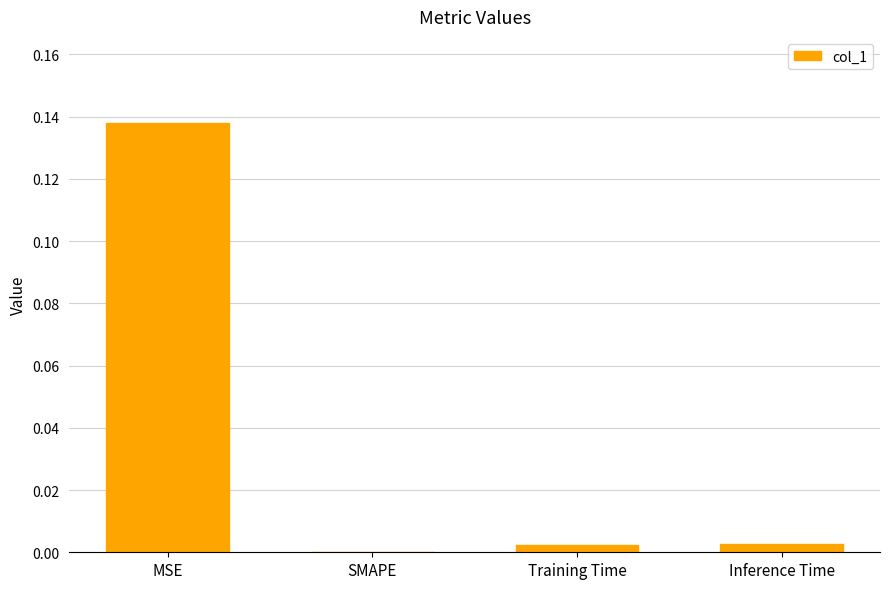

At which category does the chart reach its peak across all series?

MSE